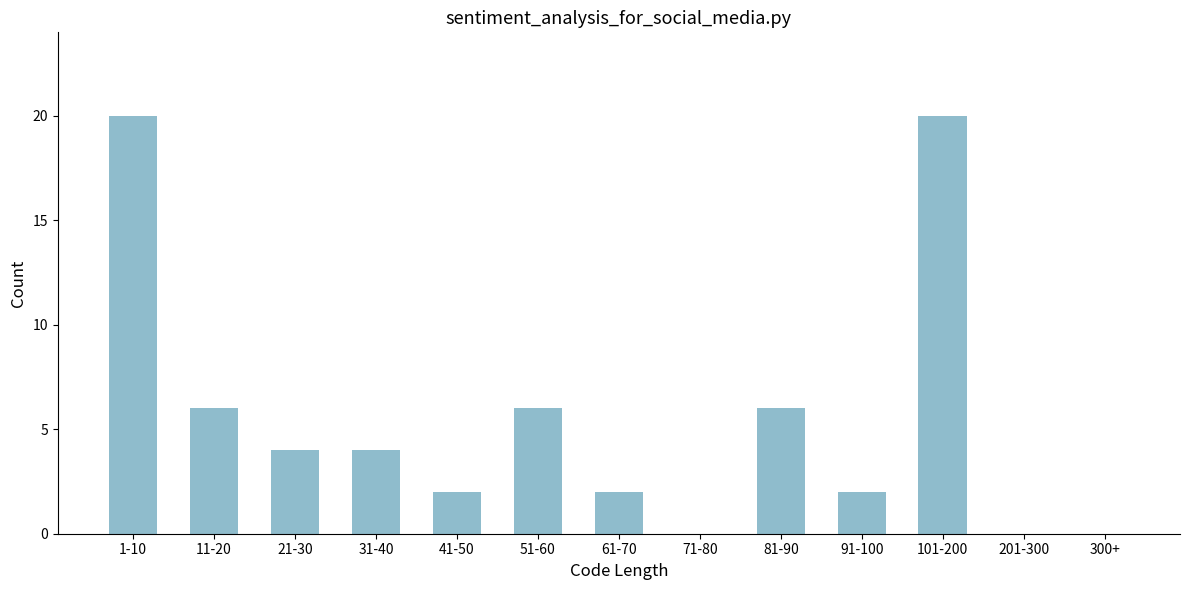

Reading right to left, extract all data points from this chart.

300+=0	201-300=0	101-200=20	91-100=2	81-90=6	71-80=0	61-70=2	51-60=6	41-50=2	31-40=4	21-30=4	11-20=6	1-10=20